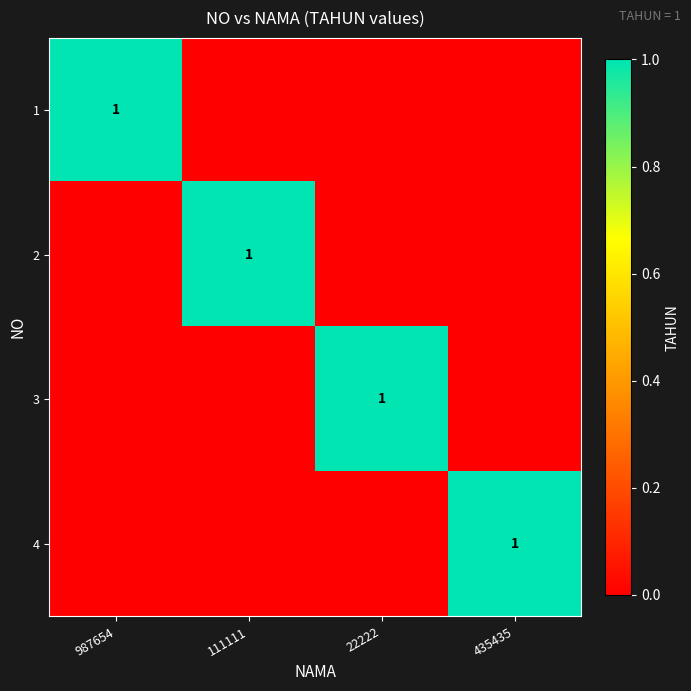

Is it true that 4 equals 1 at 435435?

True